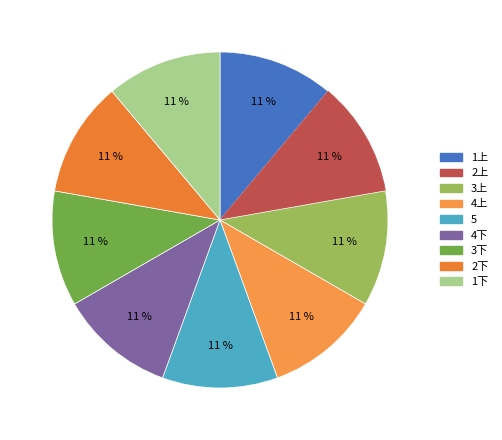

Which slice is the smallest?

5